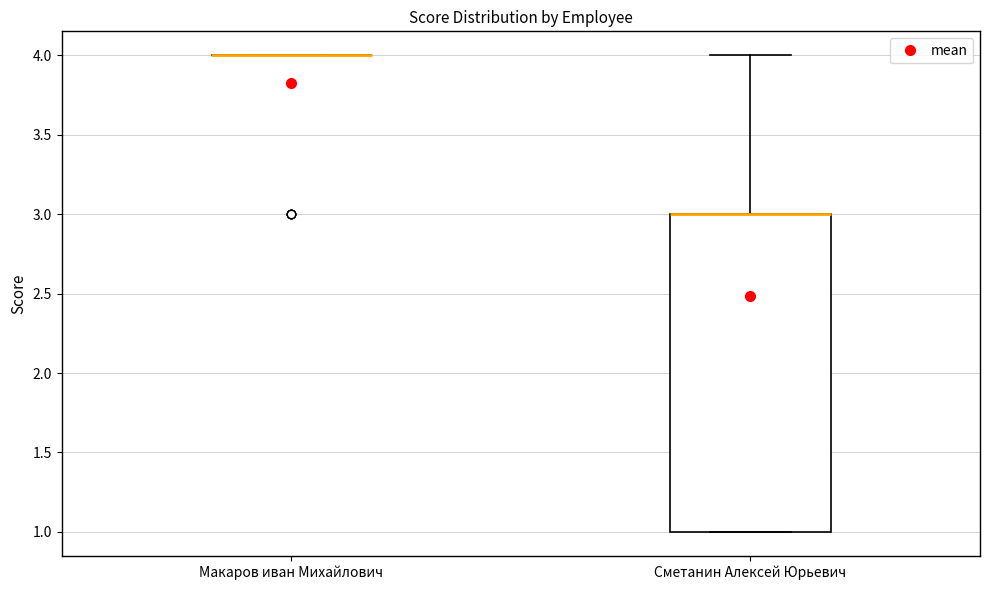

Which box is the tallest, from its lower edge to its upper edge?

Сметанин Алексей Юрьевич